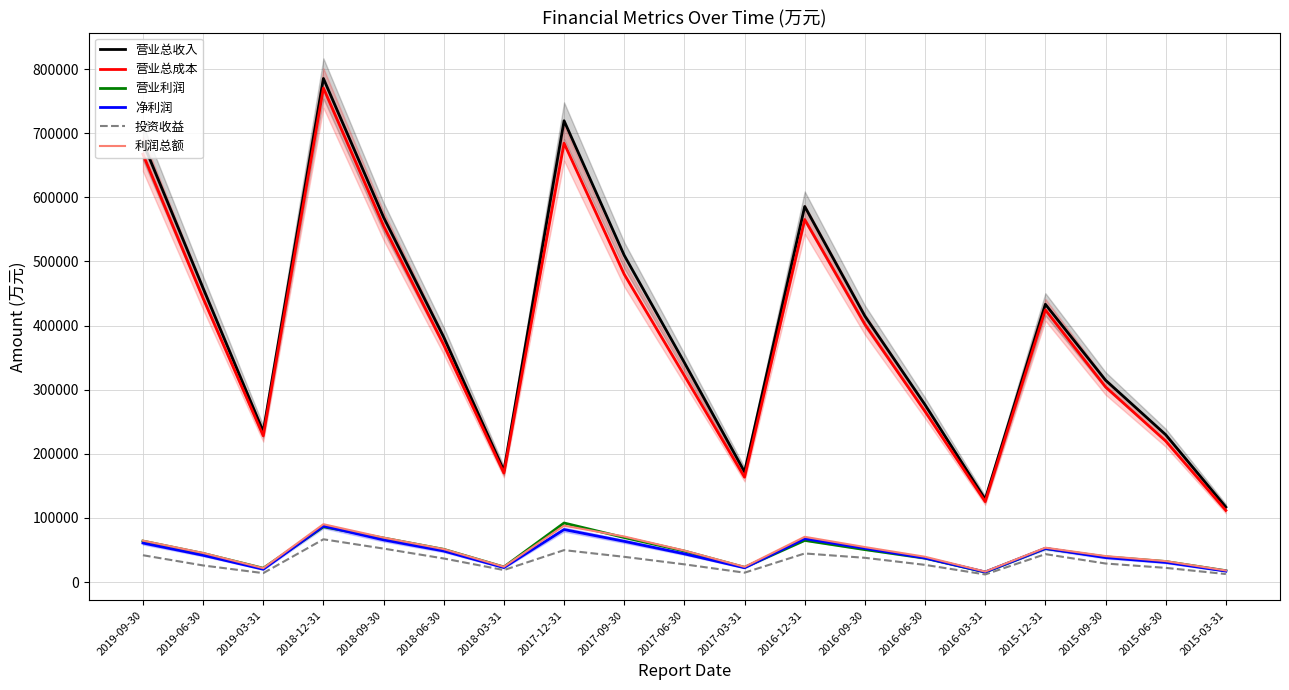

What is the label of the 6th point from the right?

2016-06-30